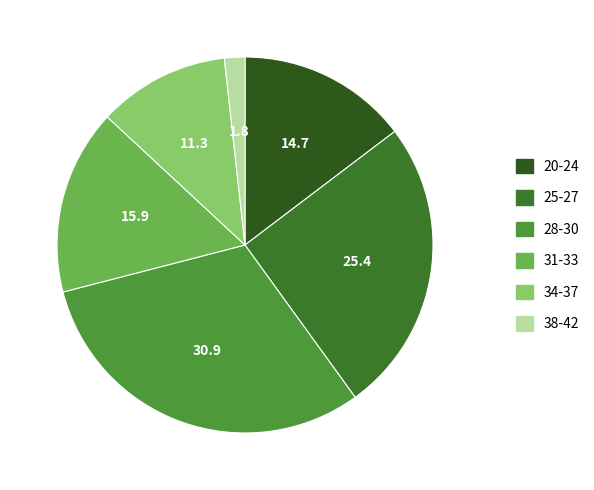

Which slice is the largest?

28-30